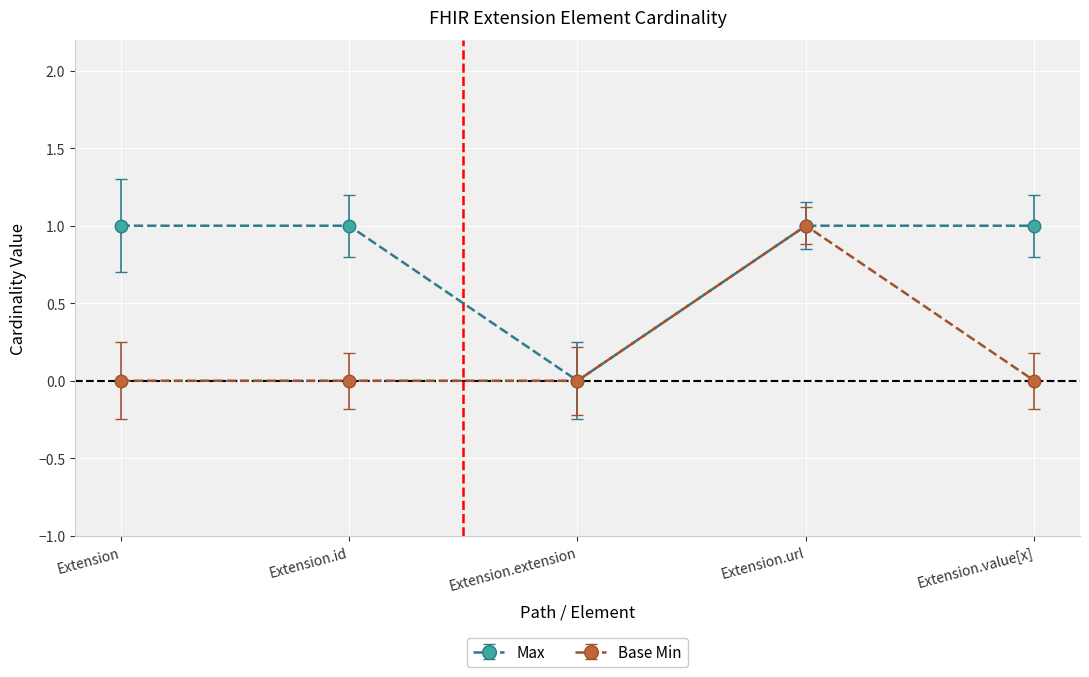

In Base Min, how many points are higher than both neighbors (excluding endpoints)?

1